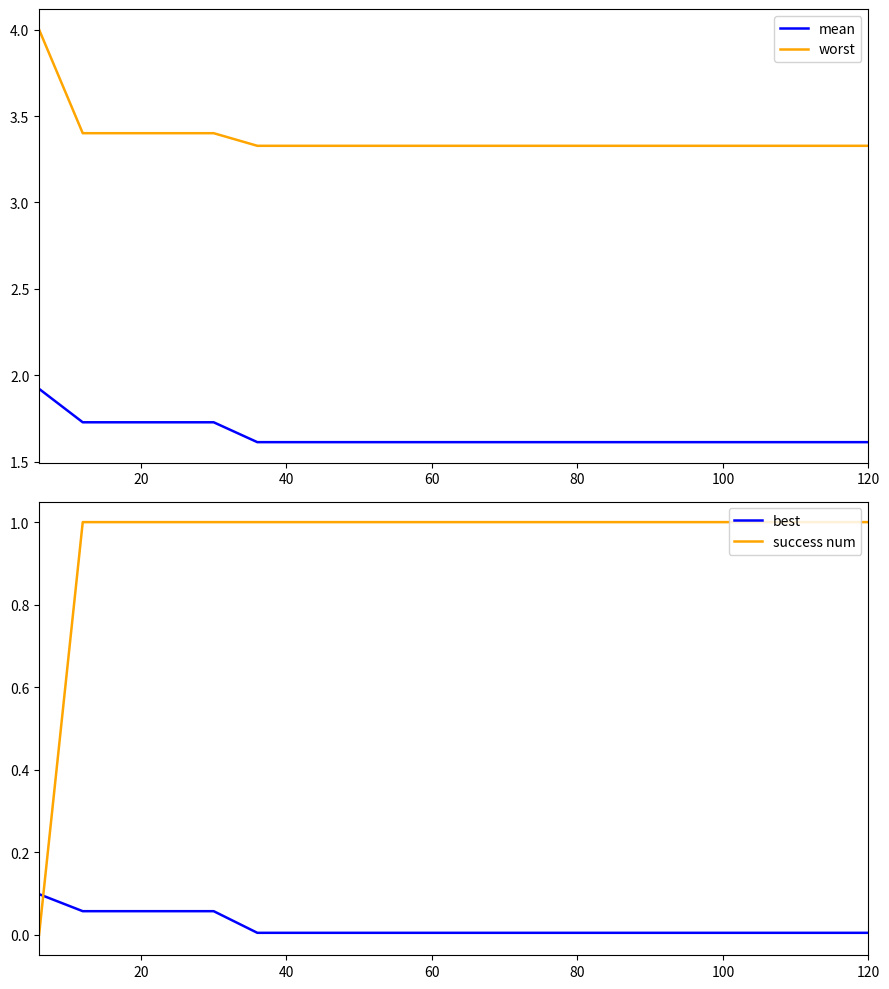

What is the highest value of the mean series?

1.9